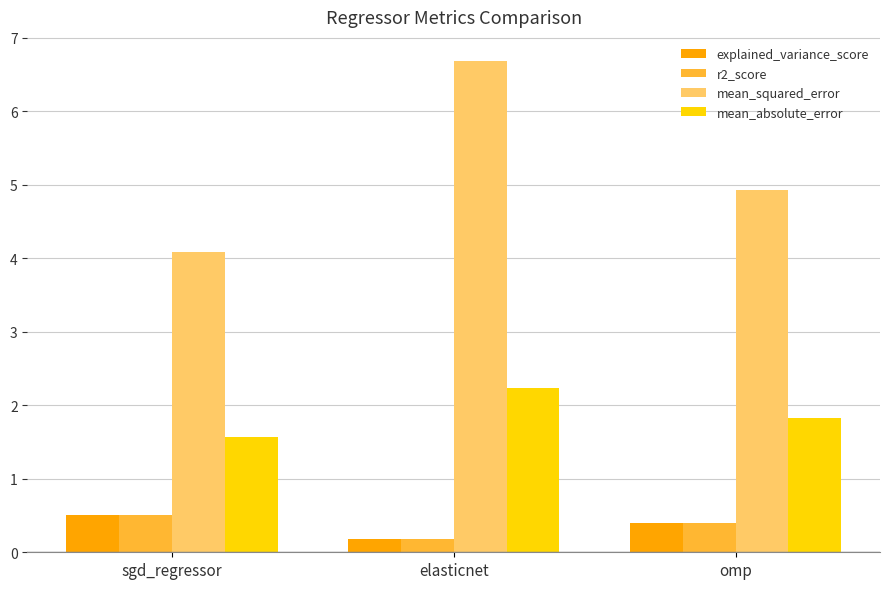

What is the label of the 2nd bar from the right?

elasticnet